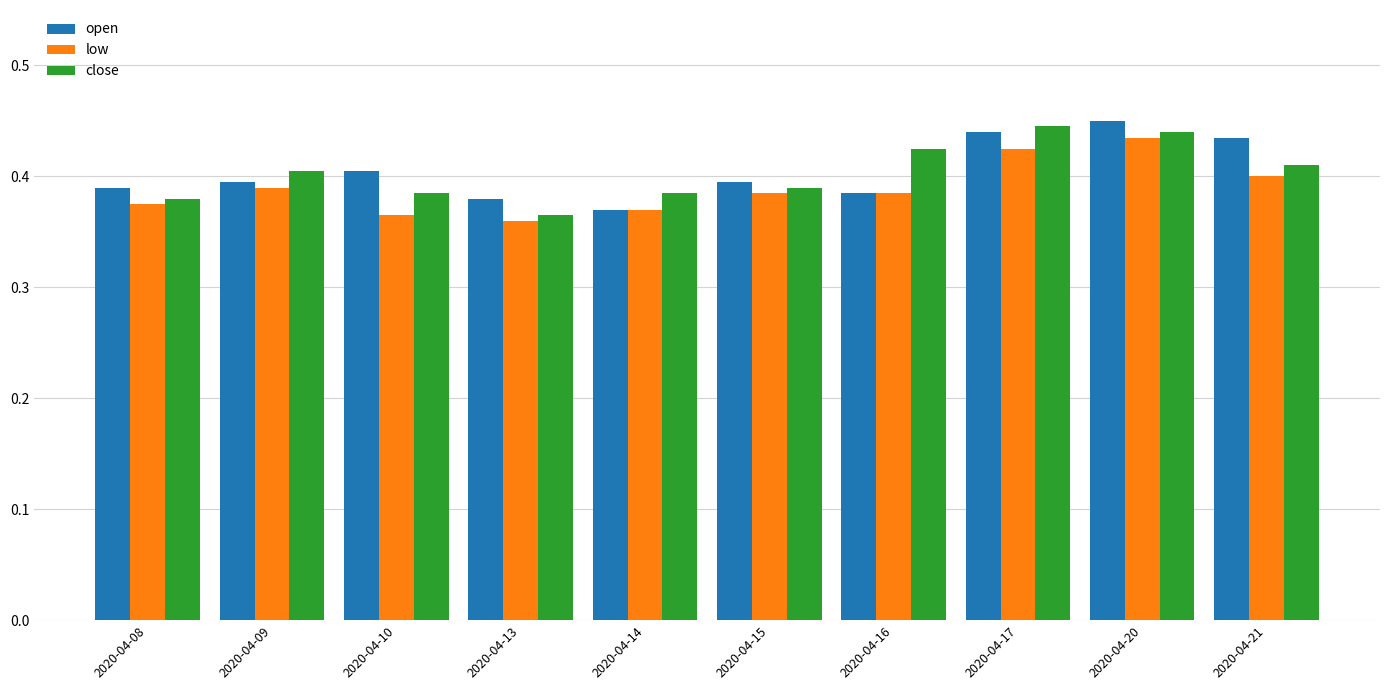

At which label is open closest to 0?

2020-04-14